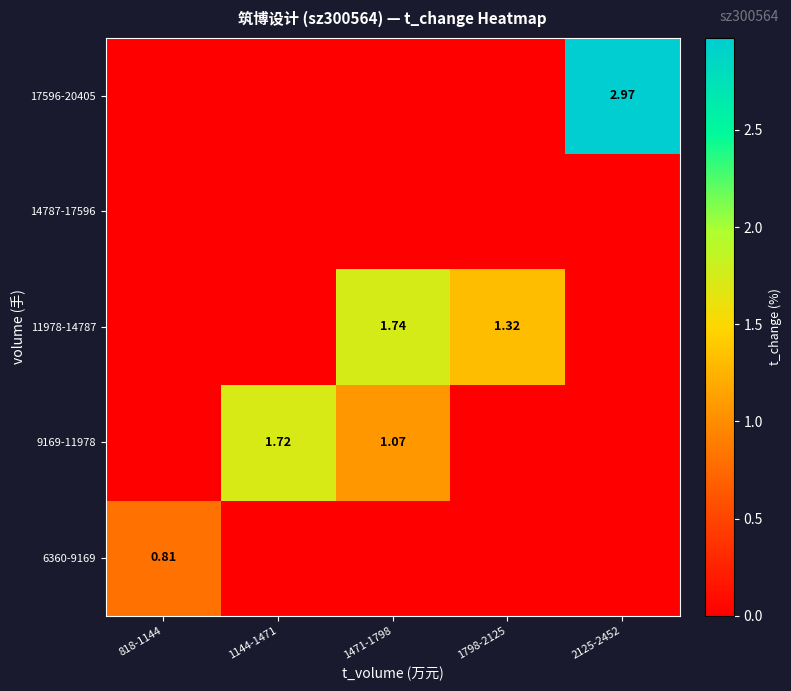

What is the maximum value shown in the chart?

3.0